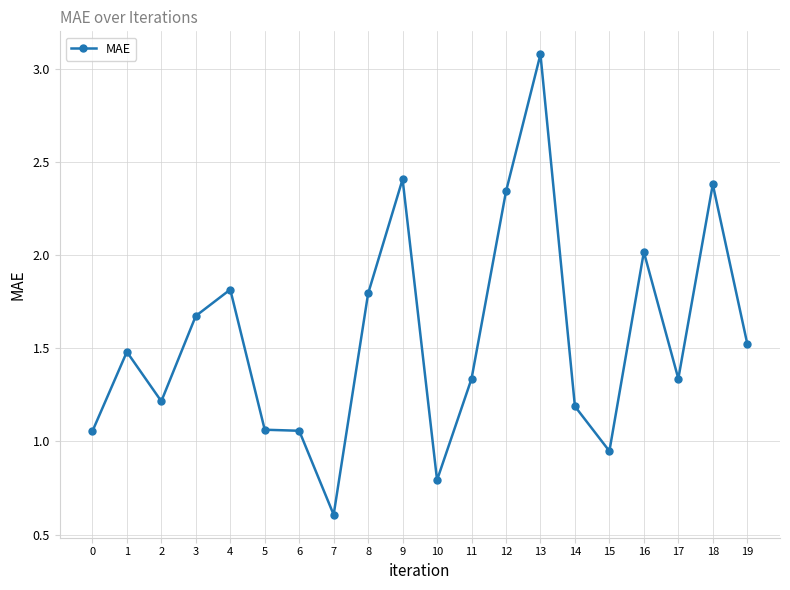

What is the change in value from 0 to 7?

-0.4